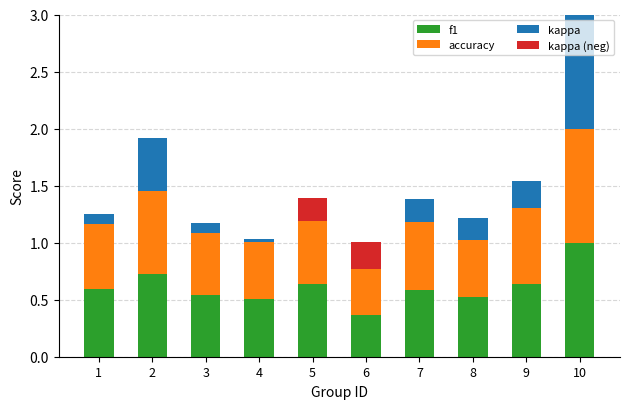

What is the highest value of the f1 series?

1.0